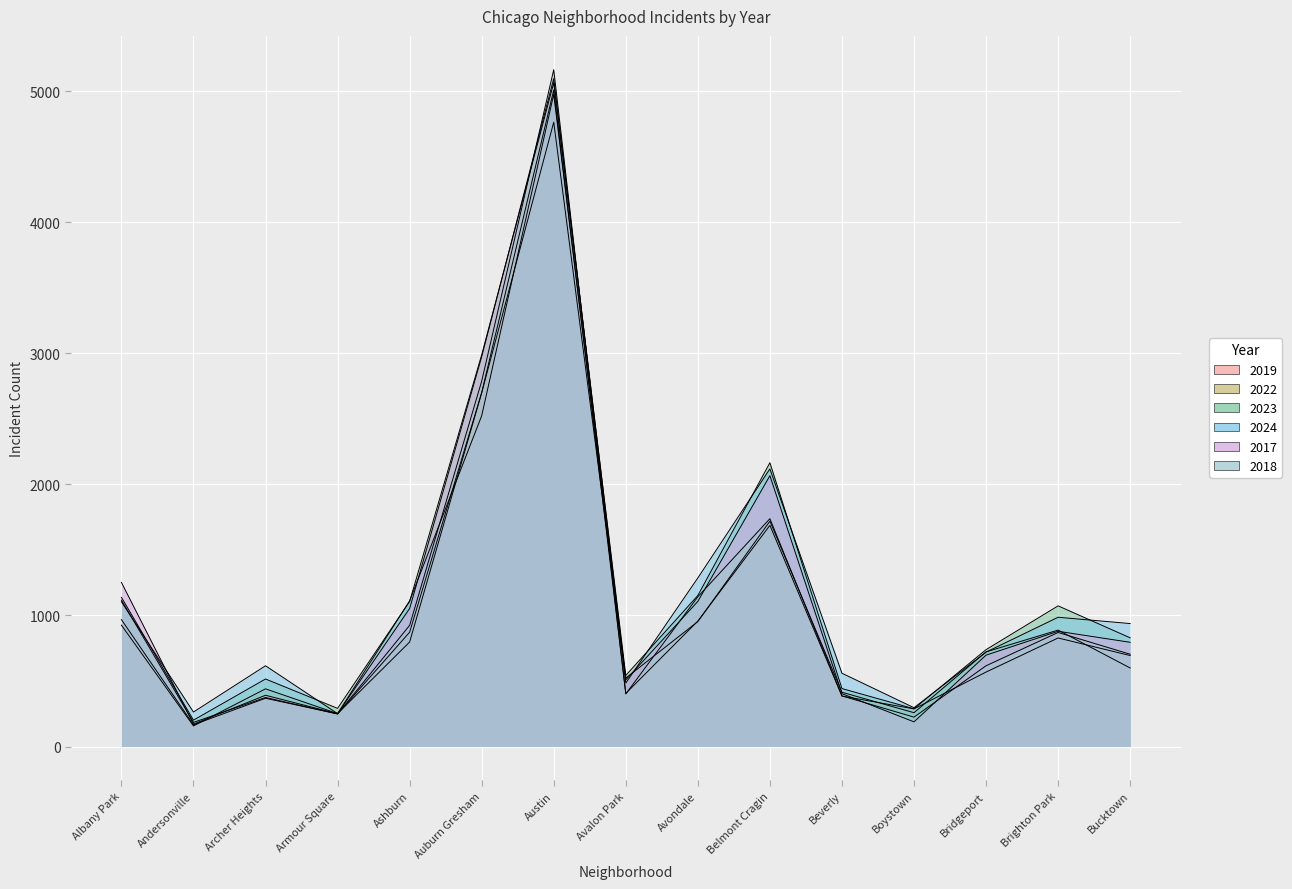

True or false: 2024 has more than 0 points higher than both neighbors.

True